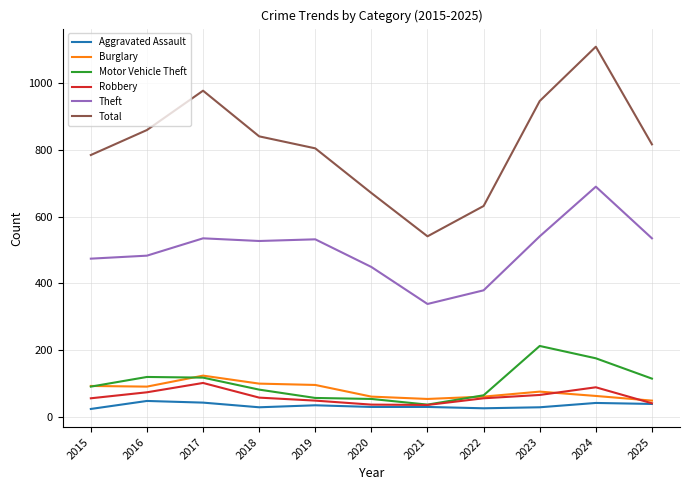

Does the chart have visible grid lines?

Yes